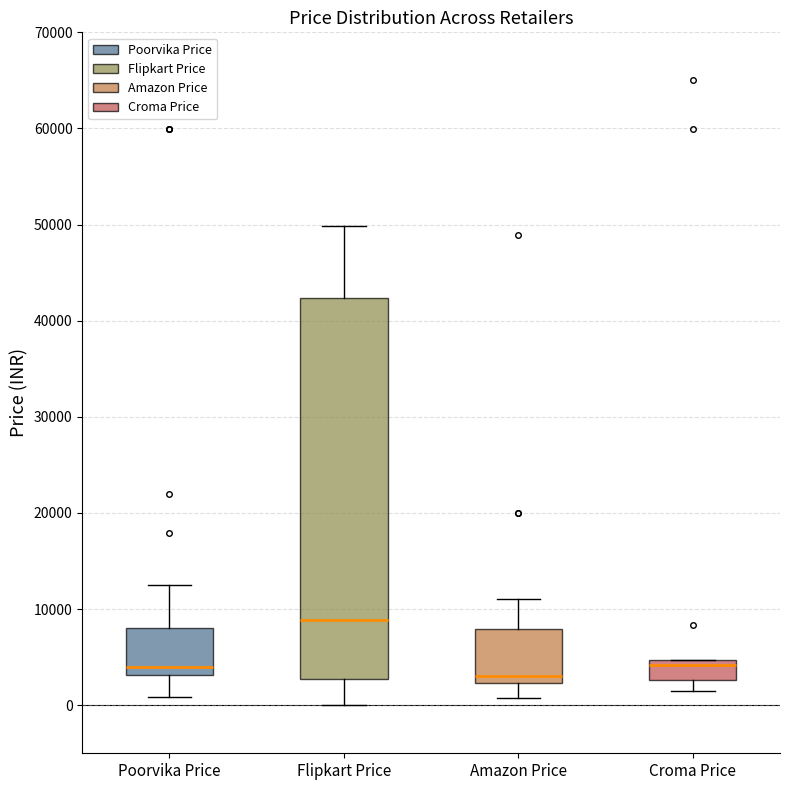

Comparing the boxes themselves (not the whiskers), which one is the tallest?

Flipkart Price